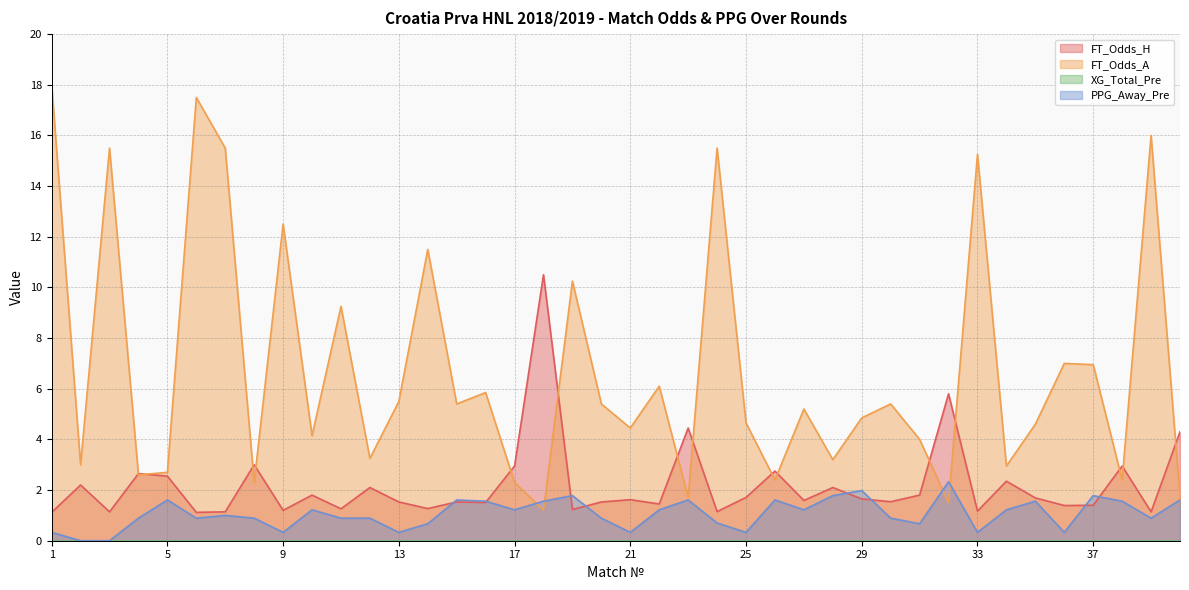

What is the average value of the FT_Odds_H series?

2.2